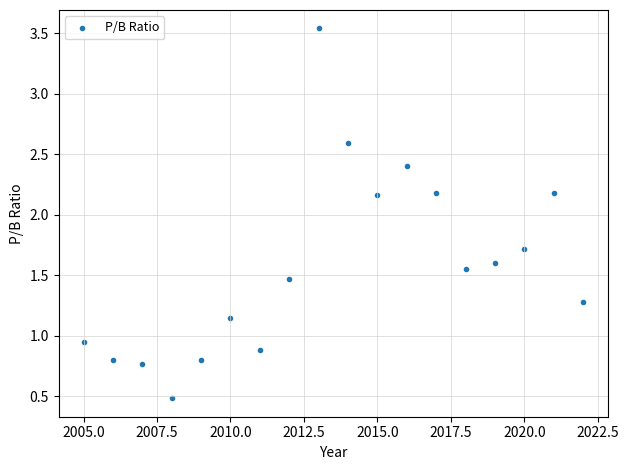

What is the range of X values (max minus min)?

17.0